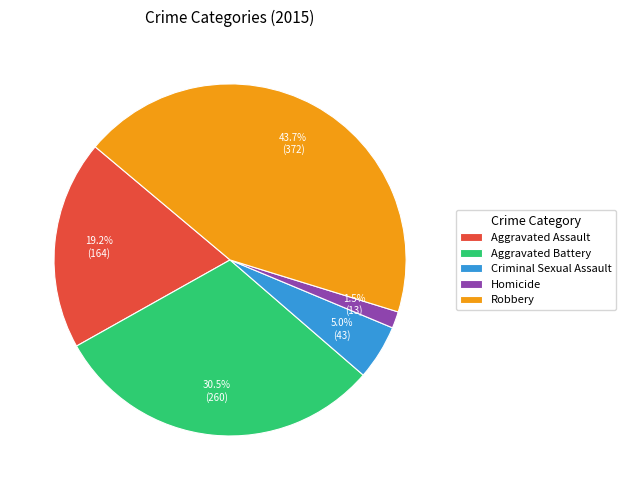

Between Homicide and Aggravated Assault, which is larger?

Aggravated Assault